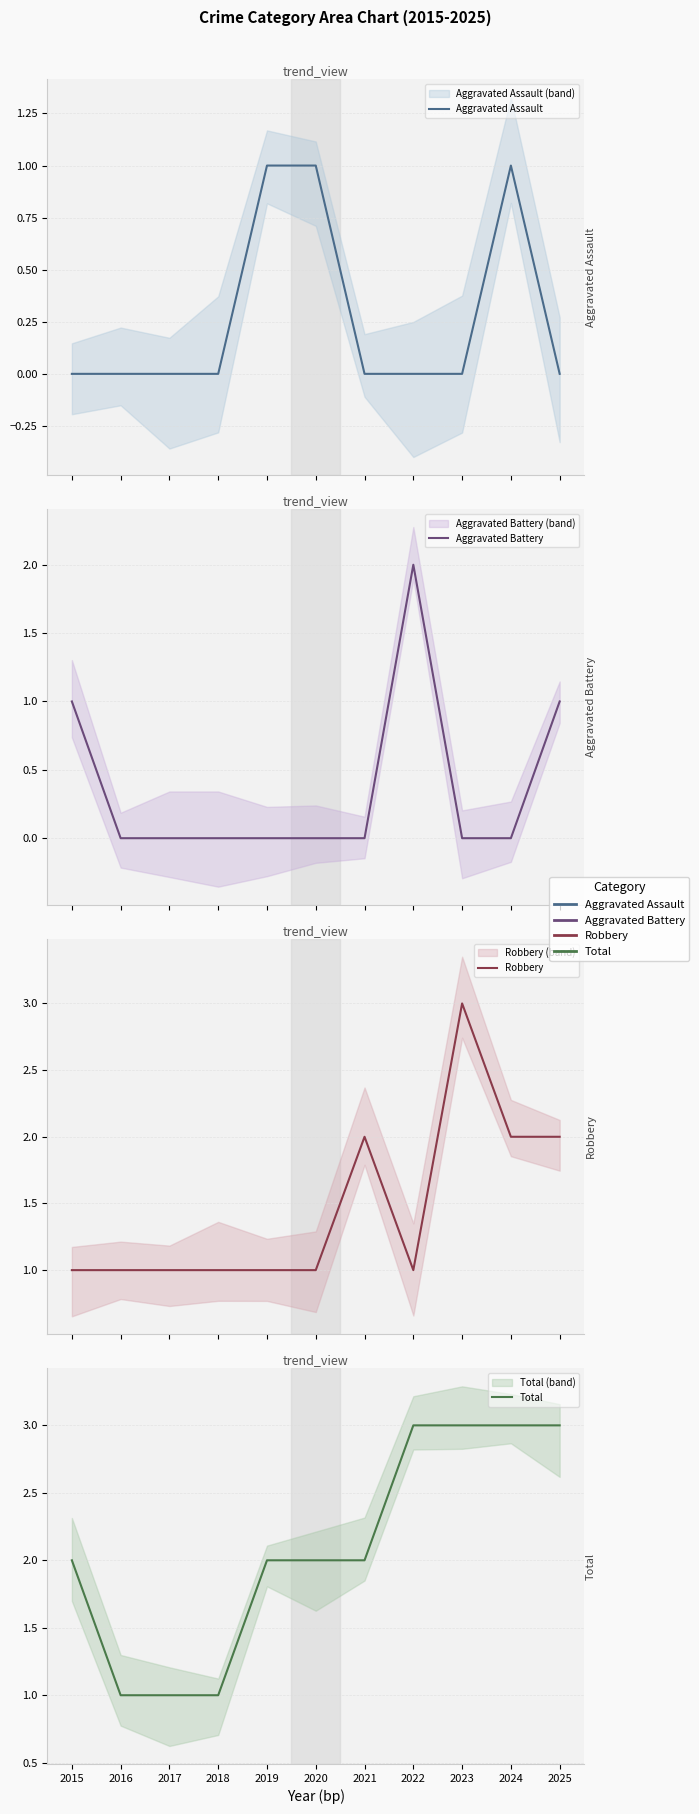

Between 2023 and 2025, which series saw the biggest shift?

Aggravated Battery